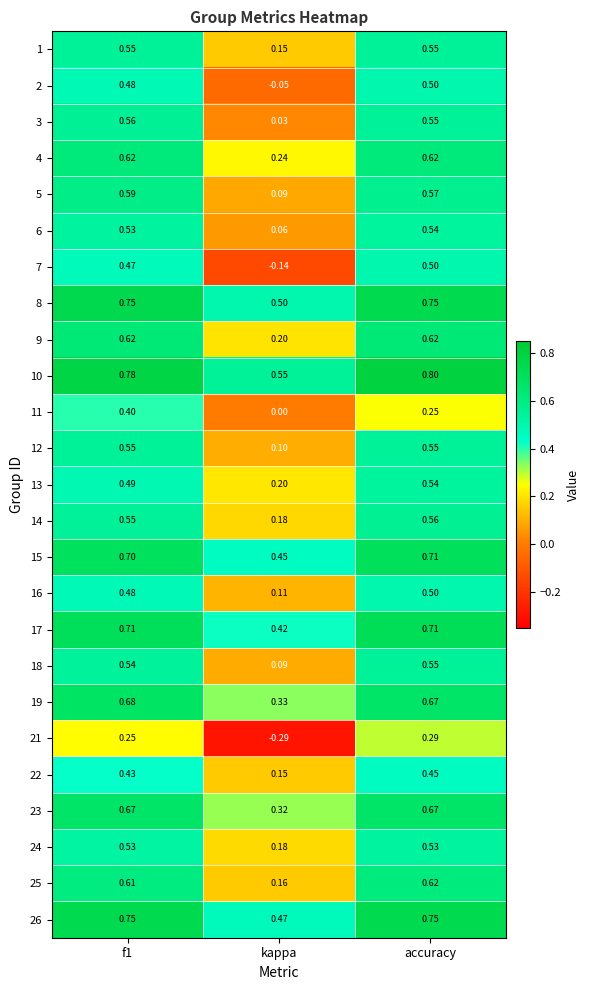

At which label does 11 reach its minimum?

kappa